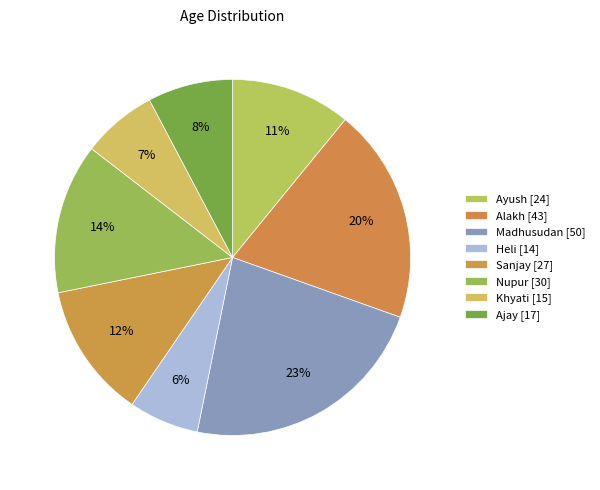

How many slices are in this pie chart?

8